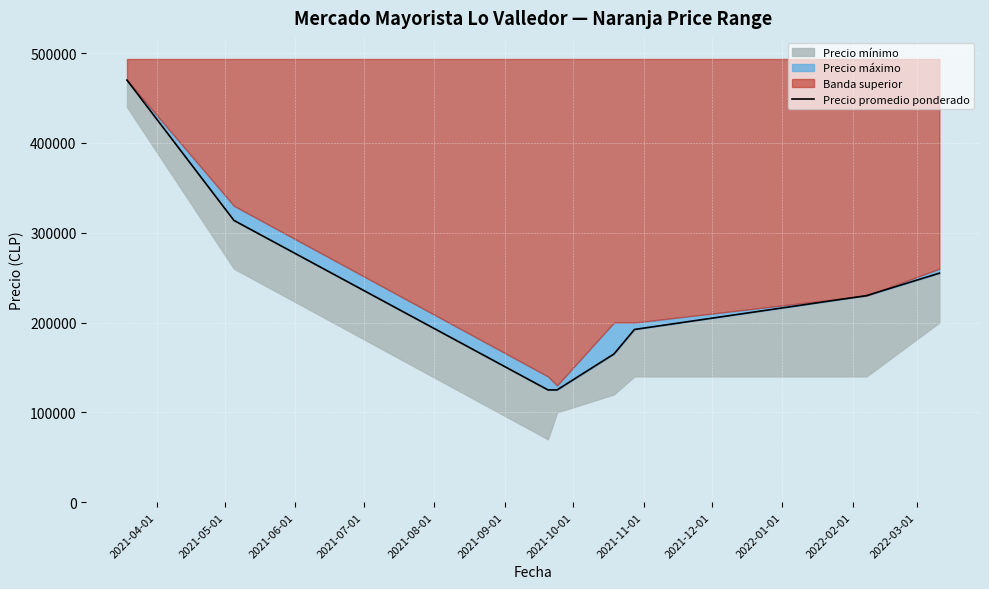

Read the value at 2021-05-01, to the nearest 50.

313750